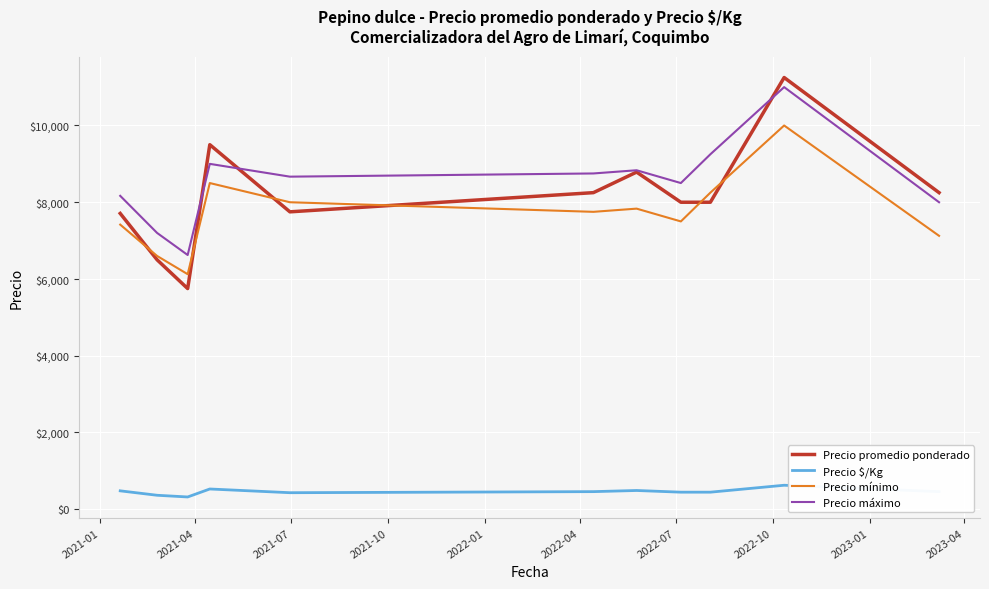

What is the greatest value displayed?

11250.0